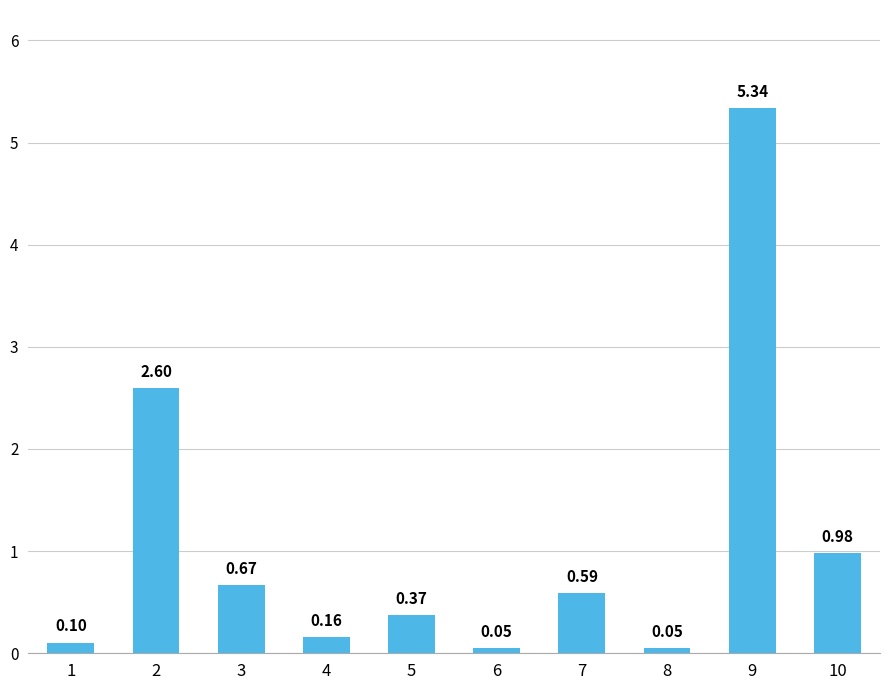

What is the average value?

1.1